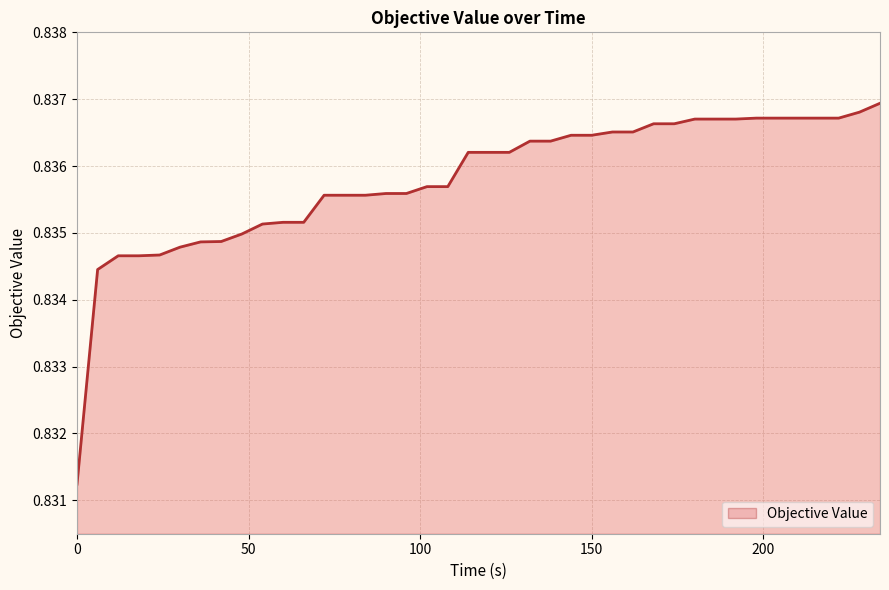

Rank the categories by value from highest to lowest.

234.0518276000003, 228.0706017999983, 198.0096530999981, 204.039948499998, 210.0156416999998, 216.0777177999989, 222.0031787000007, 180.0712705000005, 186.077747299998, 192.0146668999987, 168.058271599999, 174.0753179999992, 156.0575710999983, 162.0399675000008, 144.0121685999984, 150.0110041000007, 132.0135723999992, 138.0310639999989, 114.0245920999987, 120.0507677999994, 126.0077125999996, 102.0015940000012, 108.0739083000008, 90.07074839999768, 96.00627800000075, 72.01862210000036, 78.0289100000009, 84.0614999999998, 60.04923269999927, 66.07578400000057, 54.0419221000011, 48.04088190000039, 42.02136260000043, 36.01286859999891, 30.00126190000083, 24.08907009999893, 12.00807379999969, 18.03338129999975, 6.004836500000238, 0.0